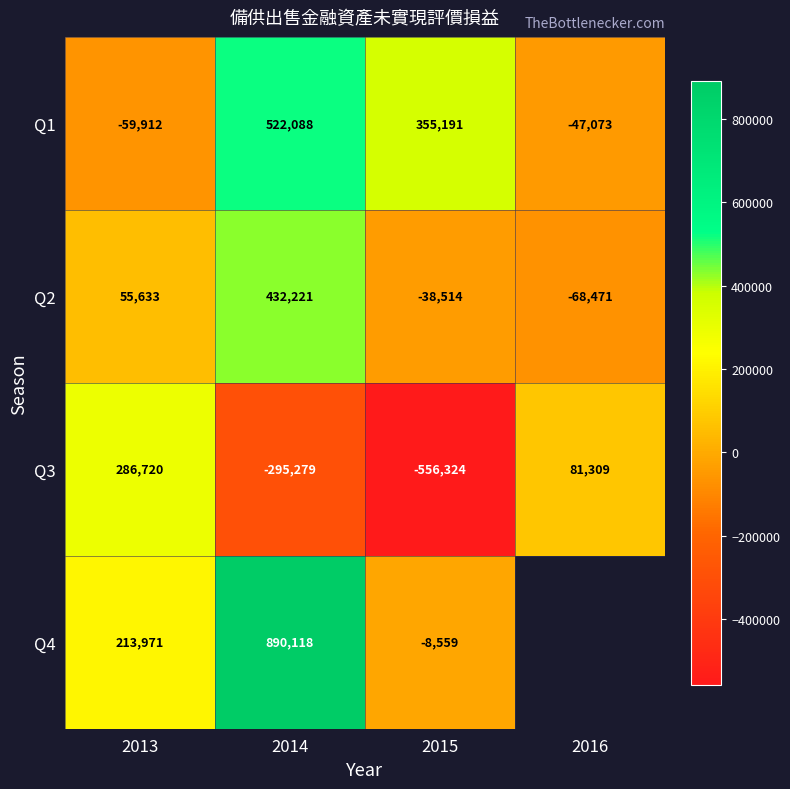

The Q1 series shows -69396.1 at 2016. True or false?

False